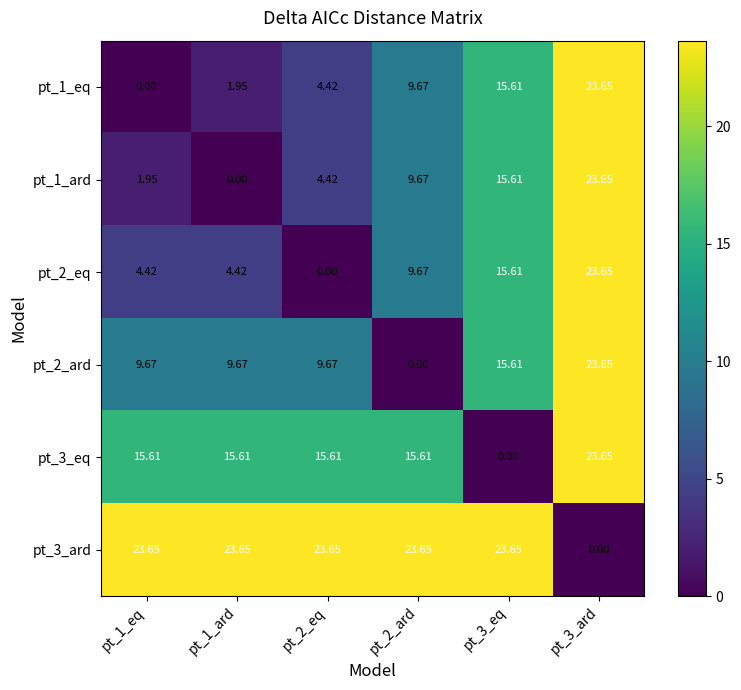

Is the value of pt_1_eq at pt_3_ard greater than the value of pt_3_ard at pt_3_ard?

Yes